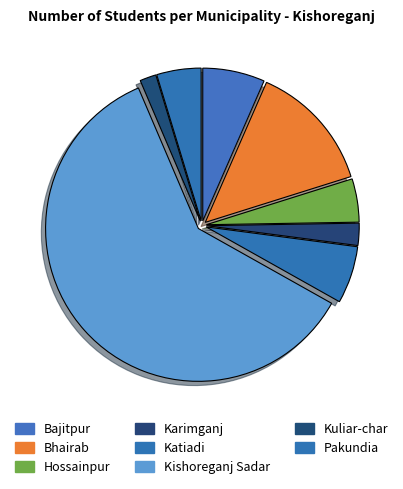

Which has a higher value, Kishoreganj Sadar or Hossainpur?

Kishoreganj Sadar